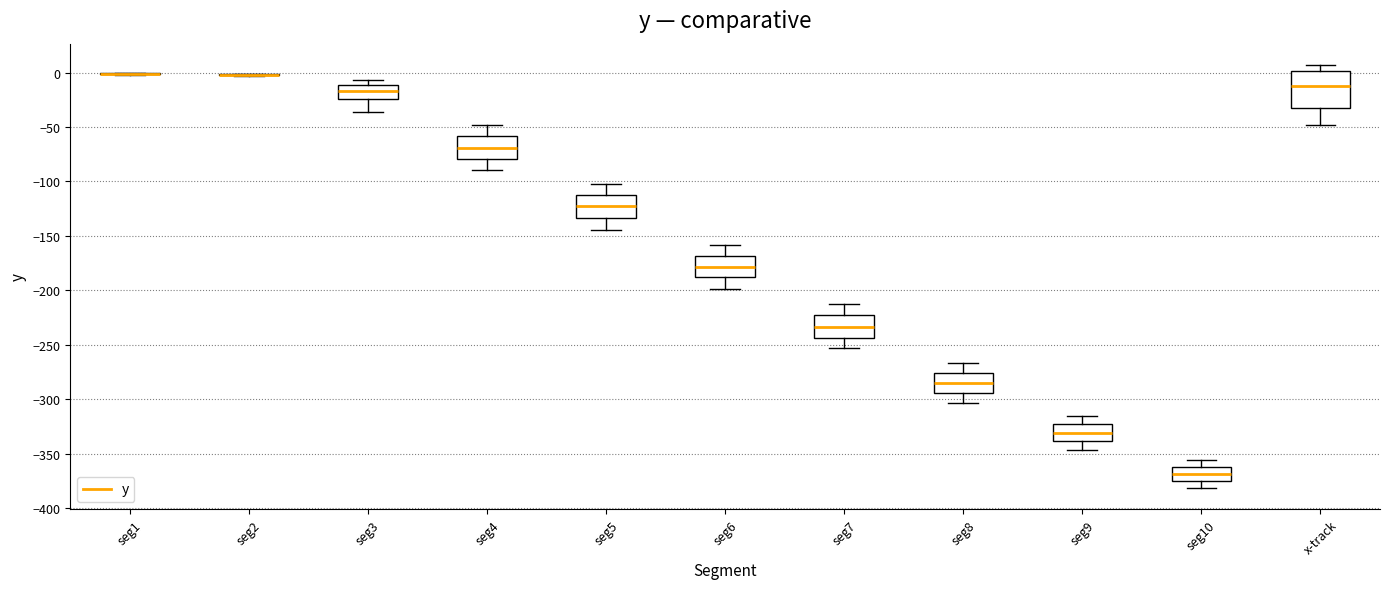

Reading left to right, read every box against the y-axis: the position of its median line, the range the box covers, and the ends of its whiskers. The values are not printed on the chart, so give them approximately, as read against the axis.

seg1: box collapsed to a line at 0, whiskers 0 to 0
seg2: box collapsed to a line at 0, whiskers -5 to 0
seg3: median -15, box -25 to -10, whiskers -35 to -5
seg4: median -70, box -80 to -60, whiskers -90 to -50
seg5: median -125, box -135 to -115, whiskers -145 to -105
seg6: median -180, box -190 to -170, whiskers -200 to -160
seg7: median -235, box -245 to -225, whiskers -255 to -210
seg8: median -285, box -295 to -275, whiskers -305 to -265
seg9: median -330, box -340 to -325, whiskers -345 to -315
seg10: median -370, box -375 to -360, whiskers -380 to -355
x-track: median -10, box -30 to 0, whiskers -50 to 5